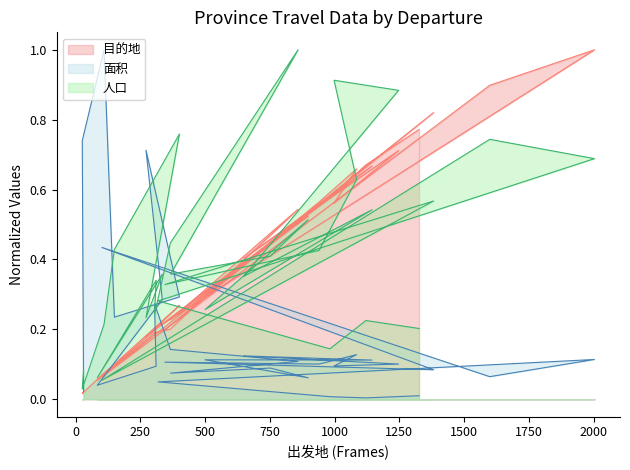

Reading left to right, what are all the values shown in this chart?

目的地: 0.0	0.0	0.1	0.1	0.3	0.2	0.2	0.1	0.2	0.2	0.2	0.5	0.2	0.4	0.5	0.3	0.7	0.4	0.7	0.6	0.7	0.6	0.2	0.8	0.1	0.9	1.0	0.2	0.6	0.7	0.8
面积: 0.0	0.7	1.0	0.2	0.3	0.7	0.3	0.0	0.1	0.3	0.1	0.1	0.1	0.1	0.1	0.1	0.1	0.1	0.1	0.1	0.1	0.1	0.1	0.1	0.4	0.1	0.1	0.0	0.0	0.0	0.0
人口: 0.1	0.0	0.2	0.4	0.8	0.2	0.4	0.1	0.3	0.2	0.4	1.0	0.4	0.4	0.5	0.3	0.5	0.4	0.9	0.9	0.6	0.4	0.3	0.6	0.1	0.7	0.7	0.3	0.1	0.2	0.2